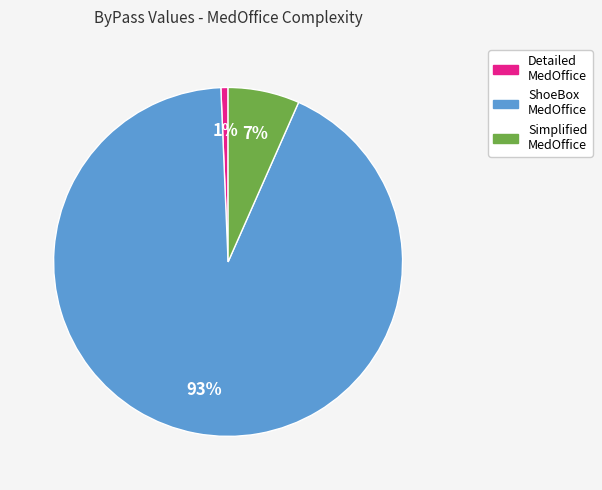

Is there any slice that represents more than half of the pie?

Yes